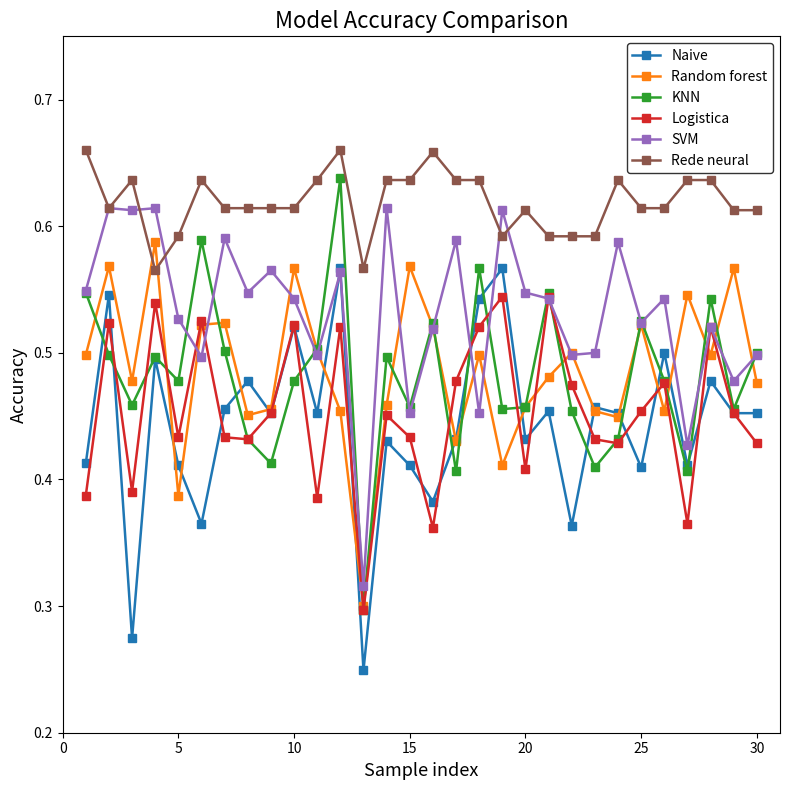

How many Random forest values are between 0 and 1?

30